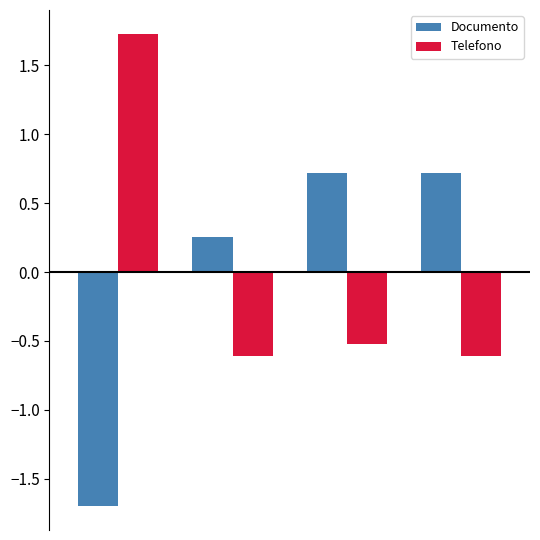

Count the number of data series in this chart.

2